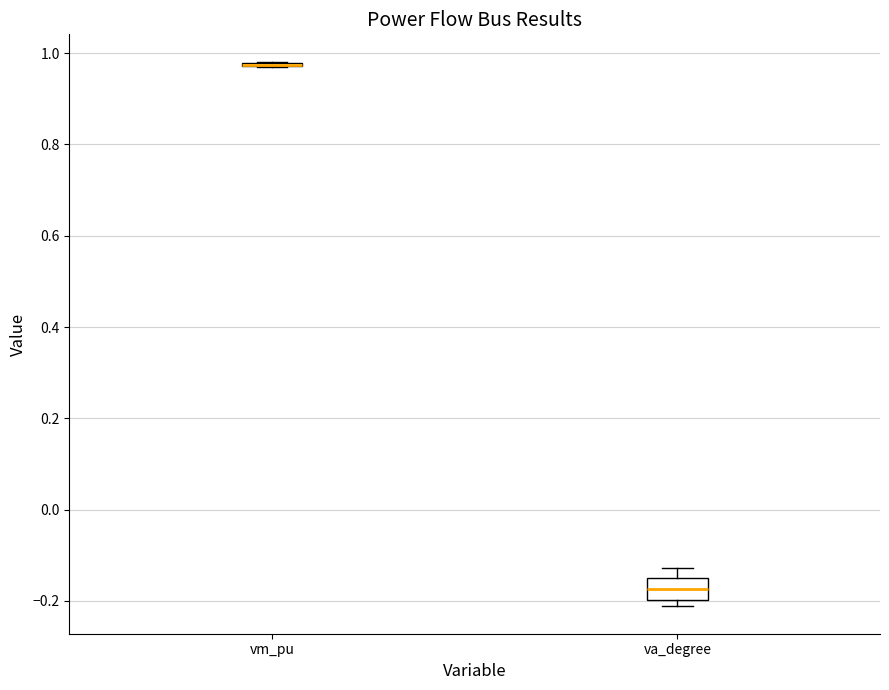

Which box is the tallest, from its lower edge to its upper edge?

va_degree